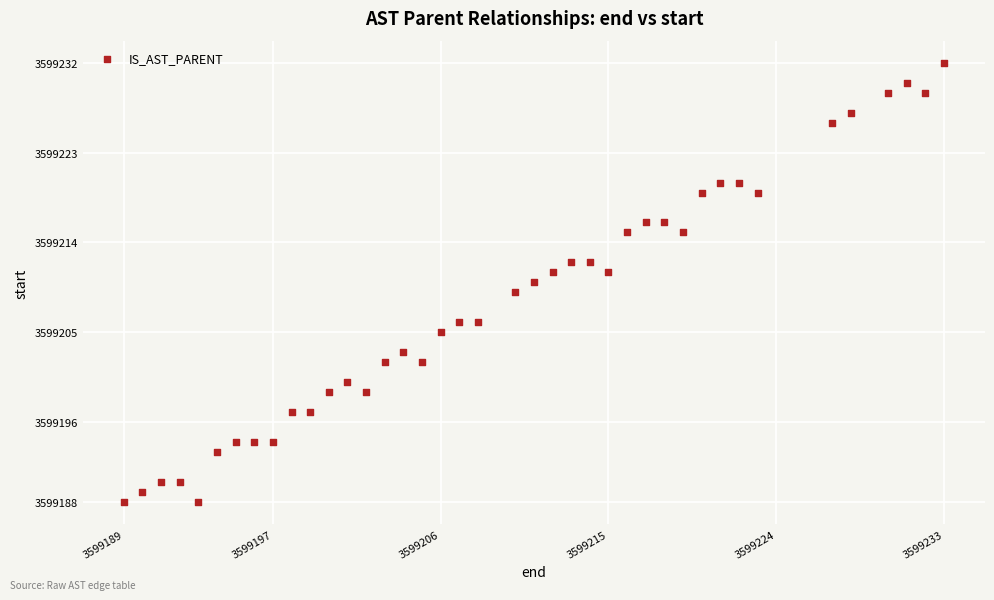

What is the range of X values (max minus min)?

44